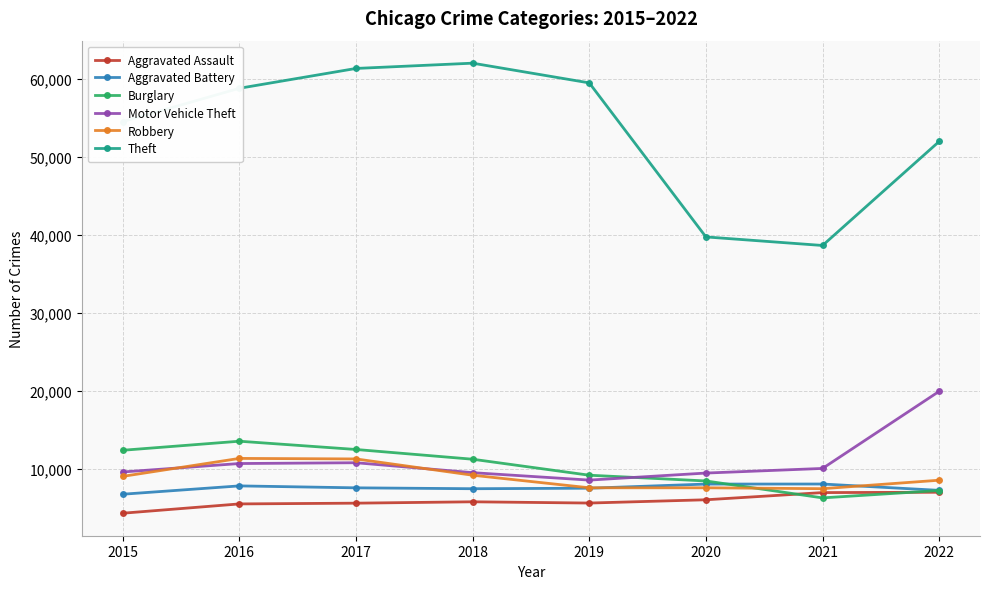

What are all the series names shown in the legend?

Aggravated Assault, Aggravated Battery, Burglary, Motor Vehicle Theft, Robbery, Theft